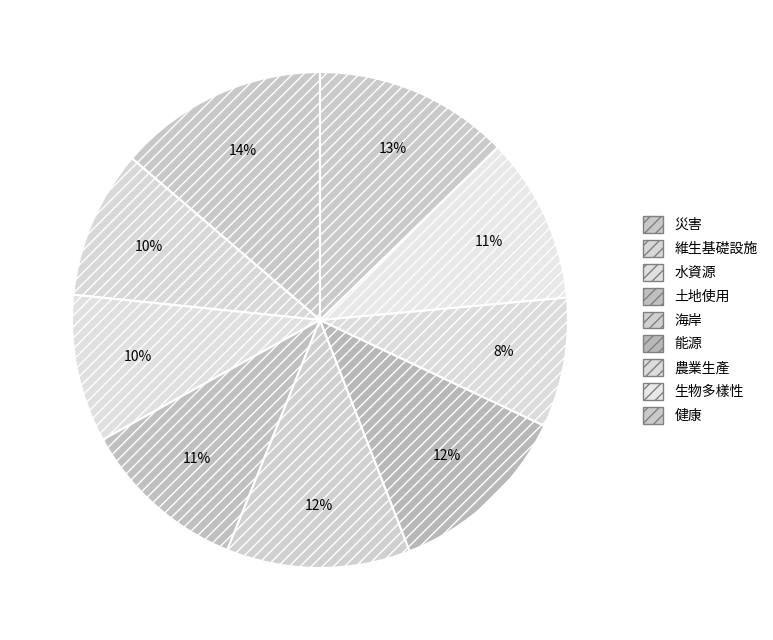

Which slice is the smallest?

農業生產